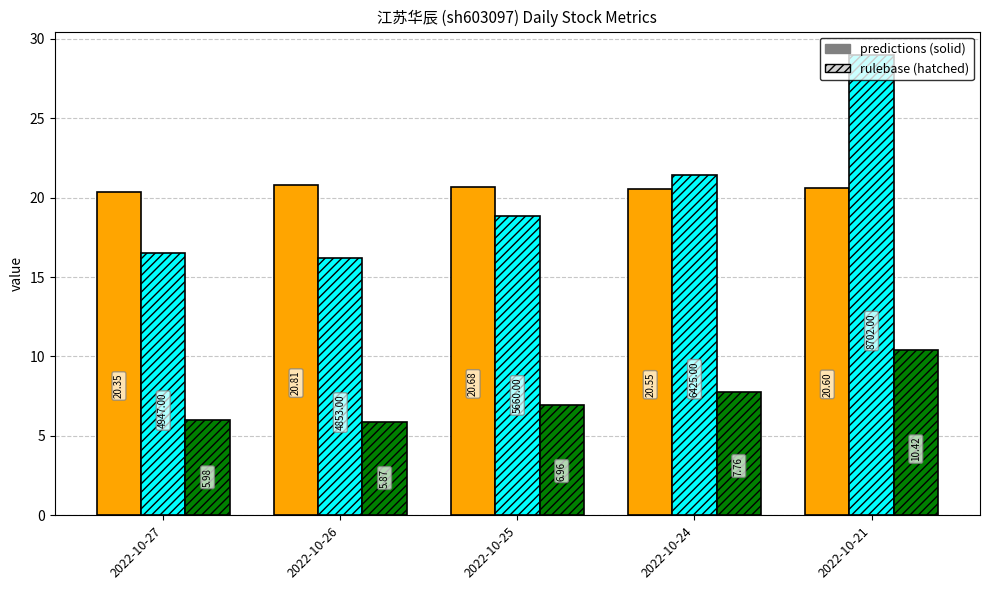

At which category is the sum across all series the highest?

2022-10-21